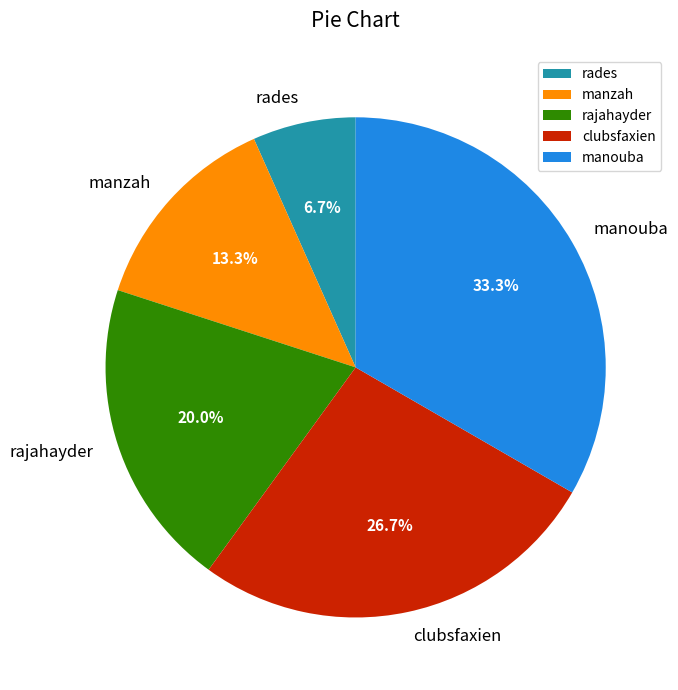

To the nearest percent, what portion does clubsfaxien represent?

27%